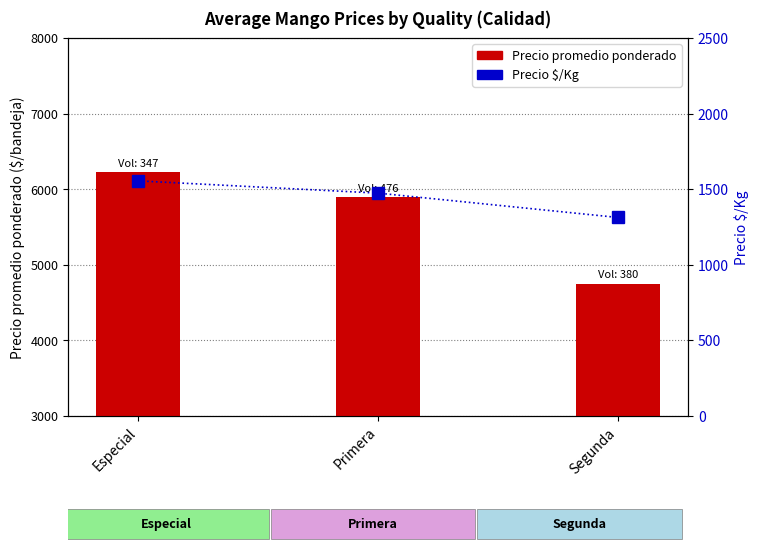

How many values in the Precio promedio ponderado series are below 5896?

1